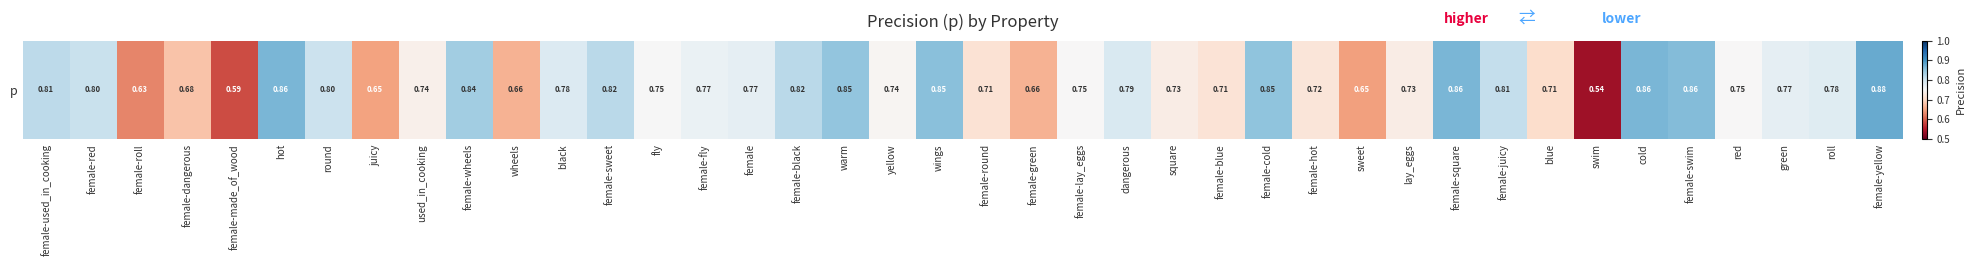

Rank the categories by value from highest to lowest.

female-yellow, cold, female-square, hot, female-swim, wings, female-cold, warm, female-wheels, female-sweet, female-black, female-used_in_cooking, female-juicy, female-red, round, dangerous, black, roll, green, female, female-fly, fly, red, female-lay_eggs, yellow, used_in_cooking, lay_eggs, square, female-hot, female-blue, female-round, blue, female-dangerous, wheels, female-green, juicy, sweet, female-roll, female-made_of_wood, swim